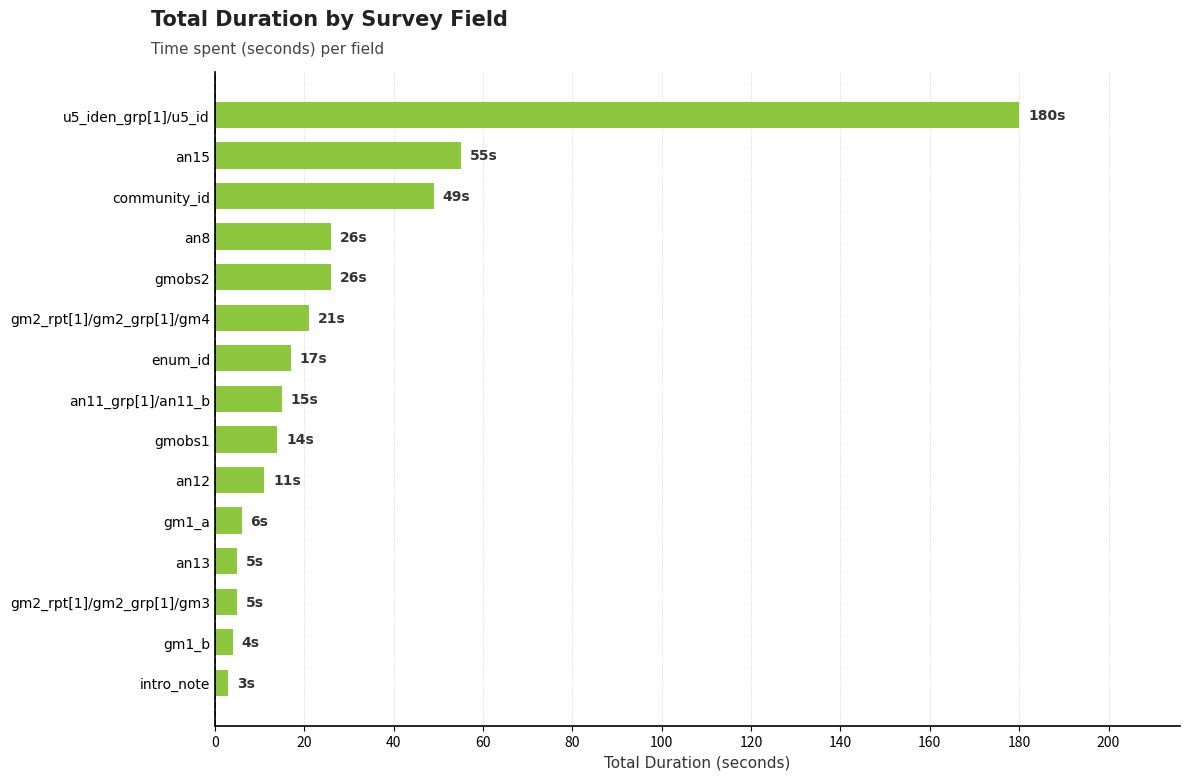

The value at enum_id is 27. True or false?

False